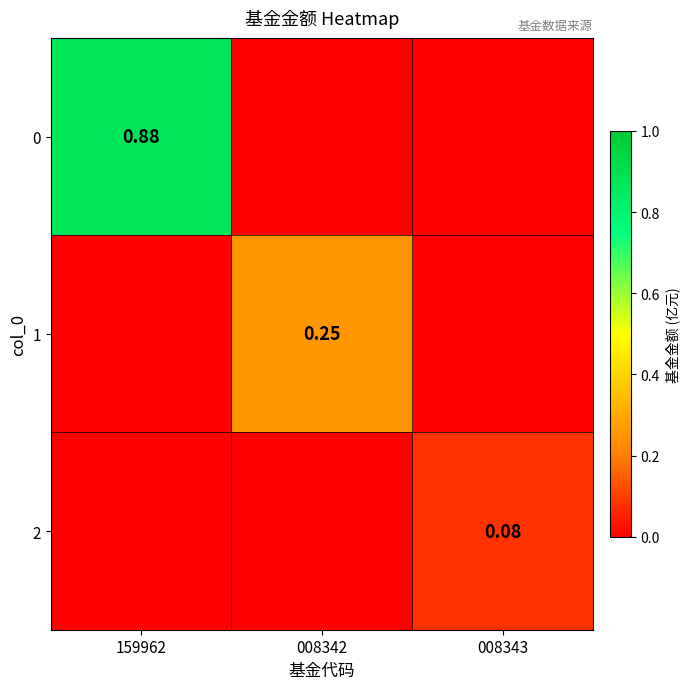

Which label corresponds to the smallest value in the chart?

008342